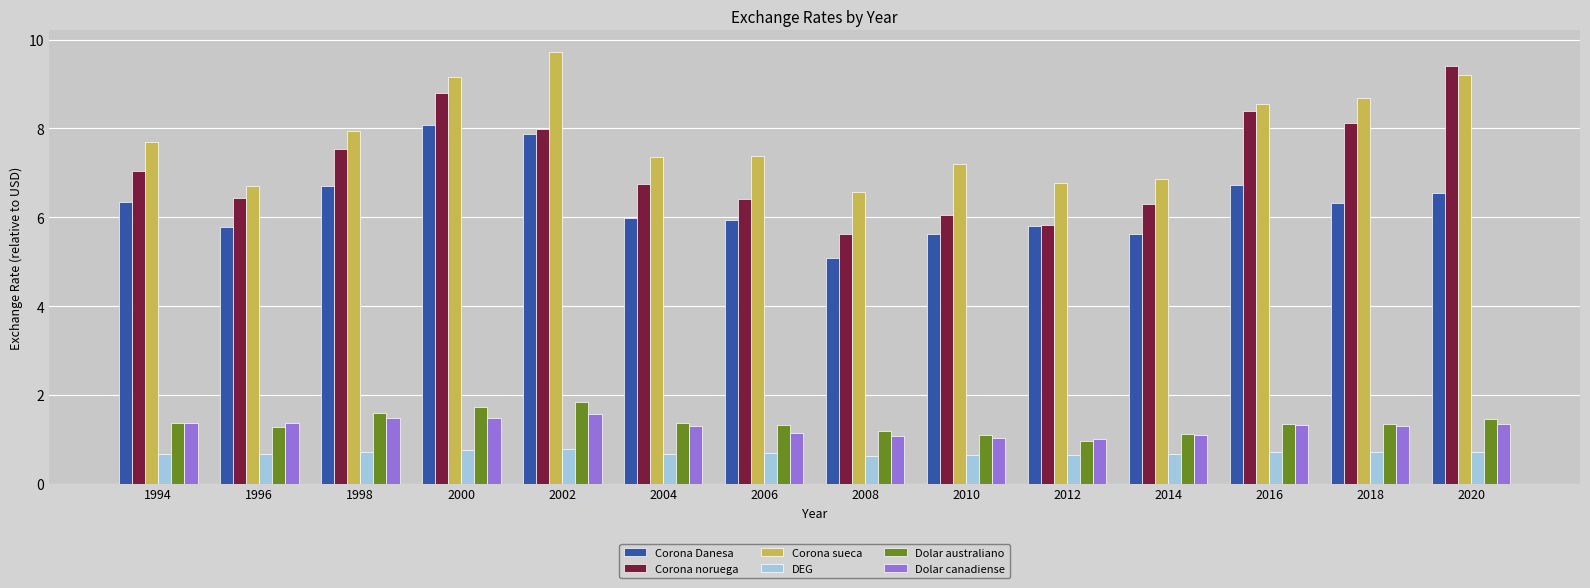

What is the lowest value of the Corona noruega series?

5.6